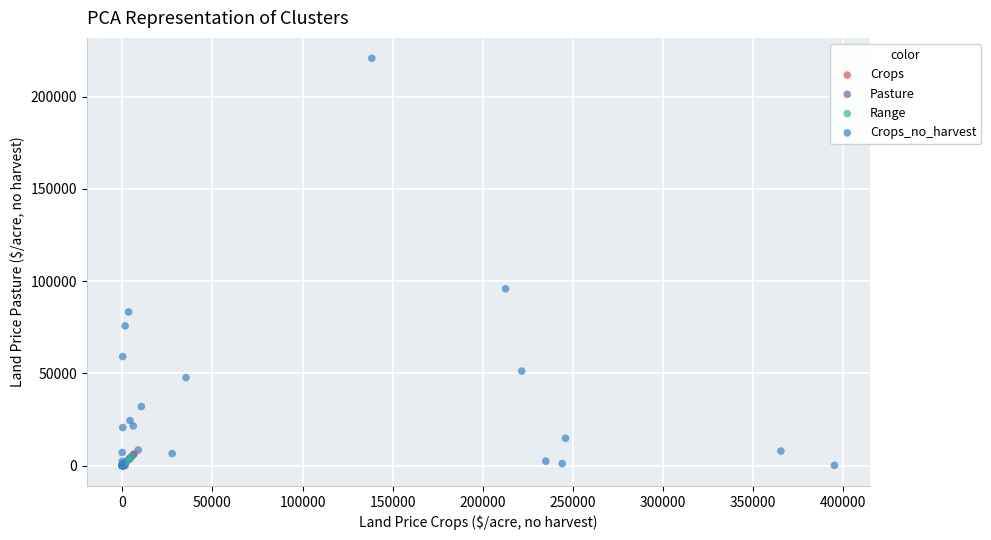

What are all the series names shown in the legend?

Crops, Pasture, Range, Crops_no_harvest